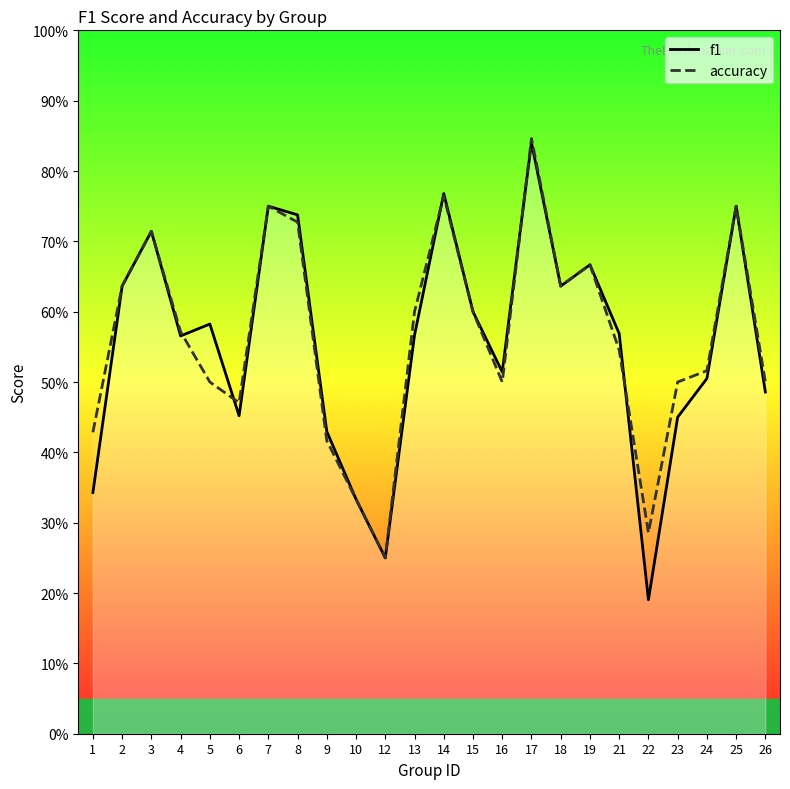

Which series has the widest spread of values?

f1